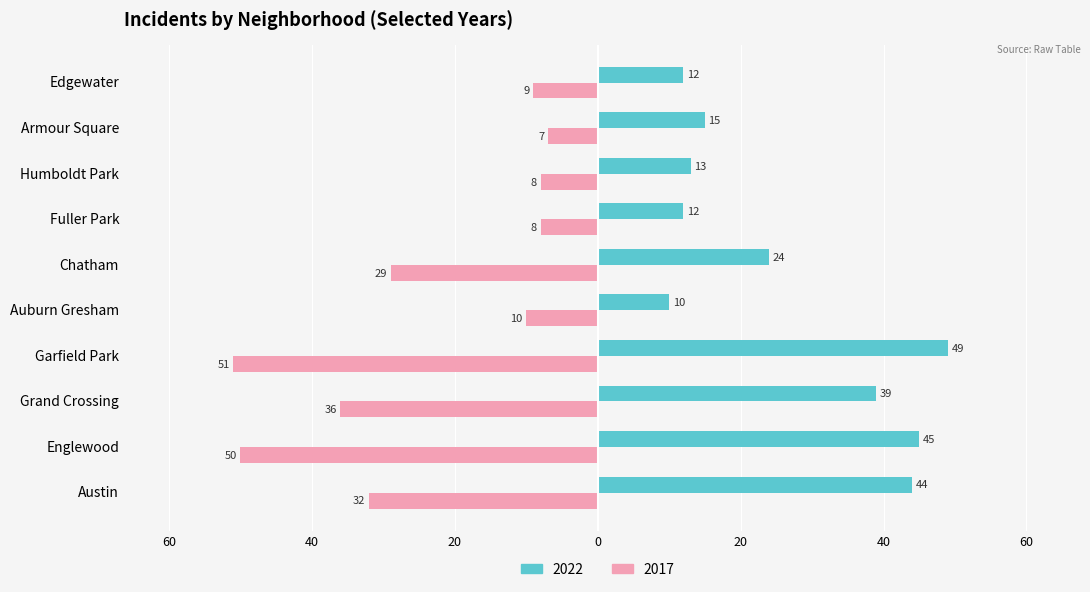

Which series has the largest total across all categories?

2022